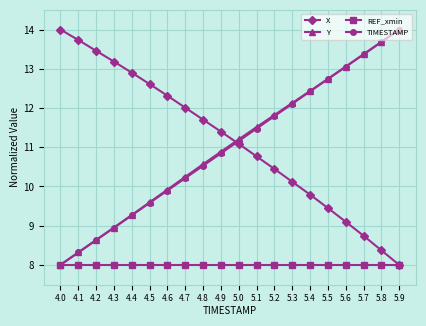

Which category has the highest value in the Y series?

5.9